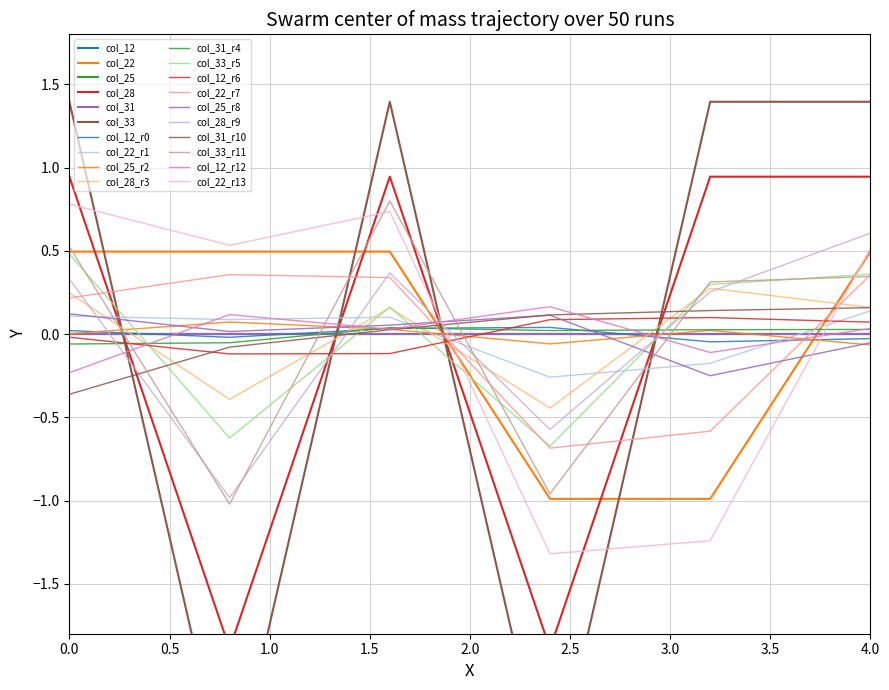

How many values in the col_22 series are below 0?

2